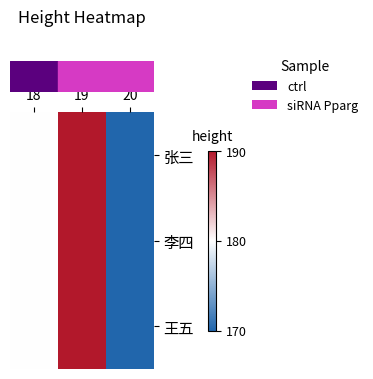

Reading left to right, what are all the values shown in this chart?

row_0: 180	190	170
row_1: 180	190	170
row_2: 180	190	170